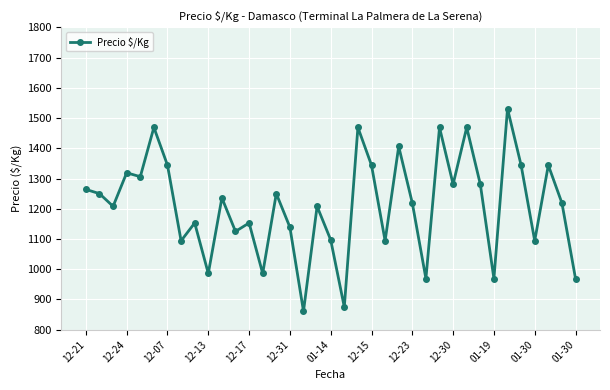

What is the value of the 8th point from the left?

1094